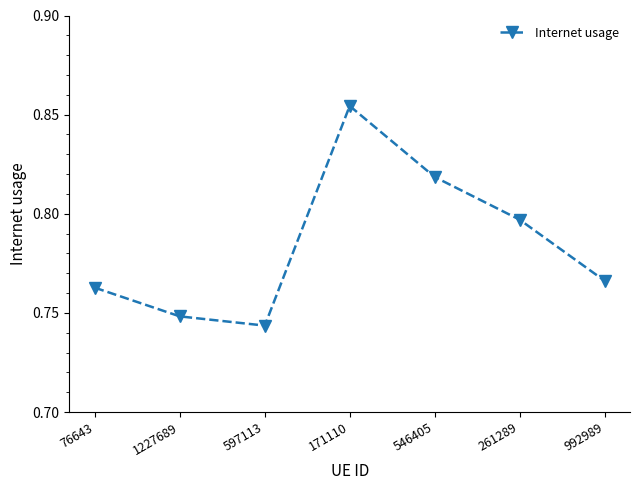

What is the difference between the maximum and second lowest values?

0.1